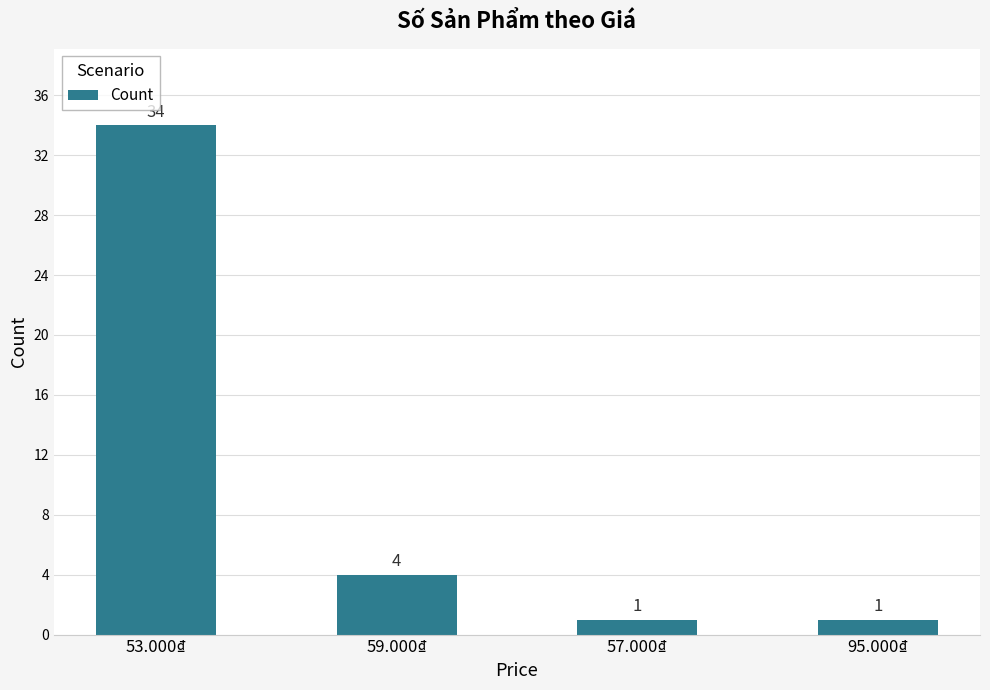

Does the chart contain any negative values?

No